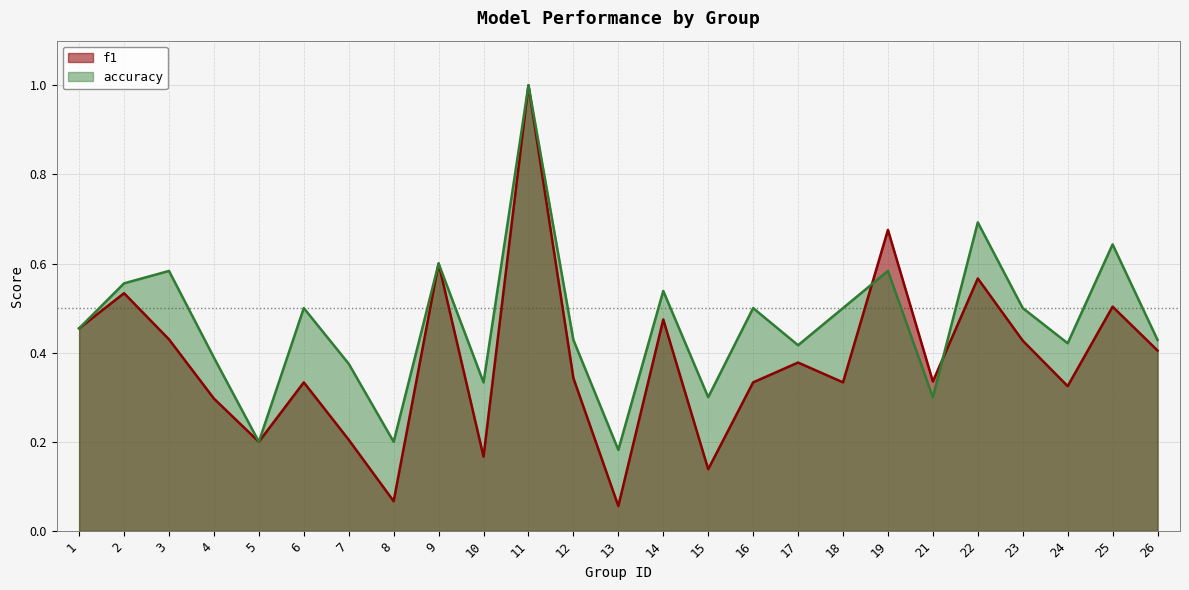

What is the sum of the accuracy values at 12 and 26?

0.9